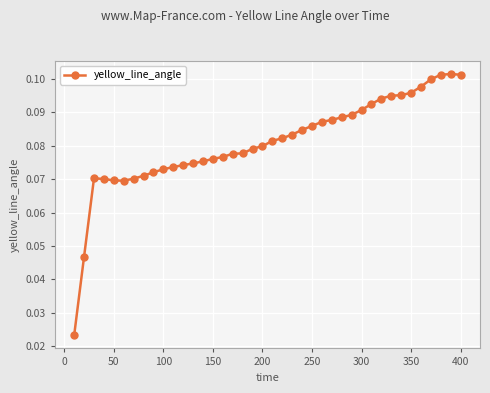

How many lines are shown in the chart?

1